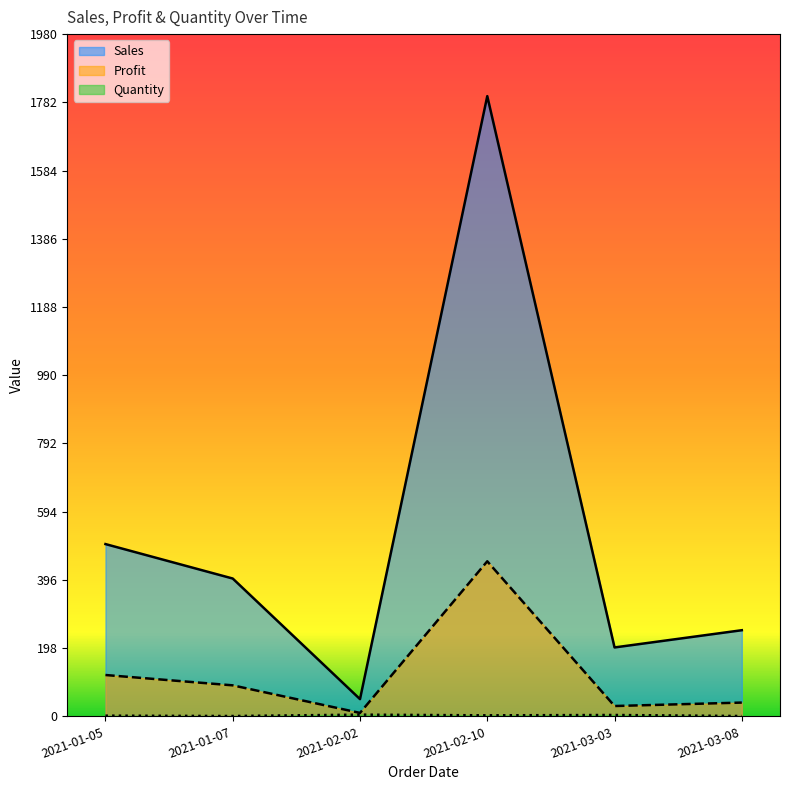

True or false: Sales and Quantity intersect in this chart.

False